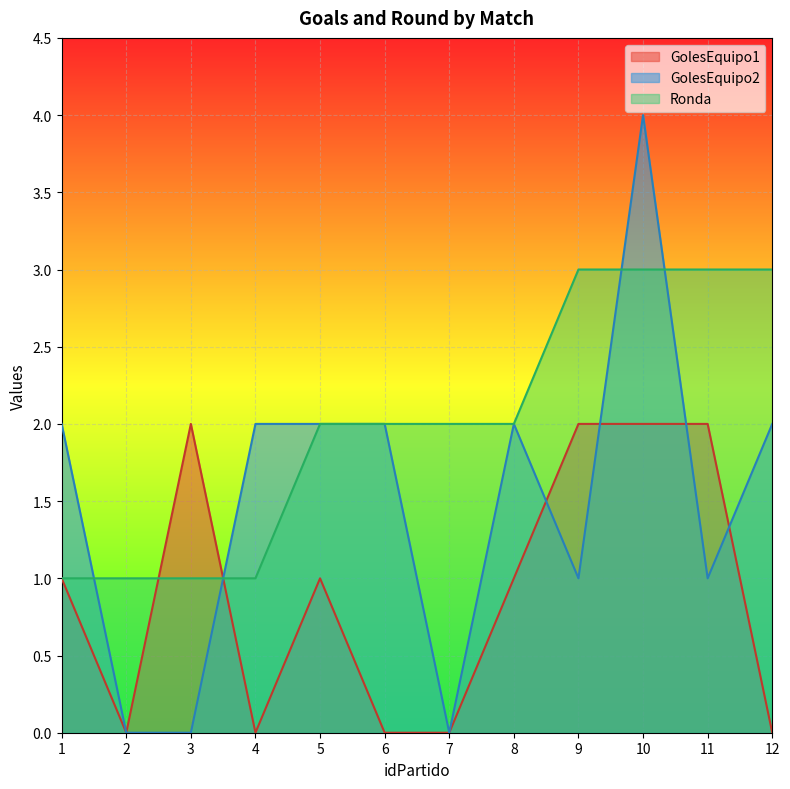

How many lines are shown in the chart?

3